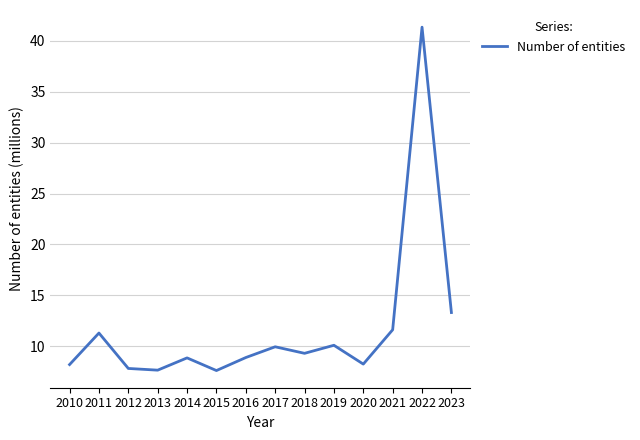

Count the number of data series in this chart.

1